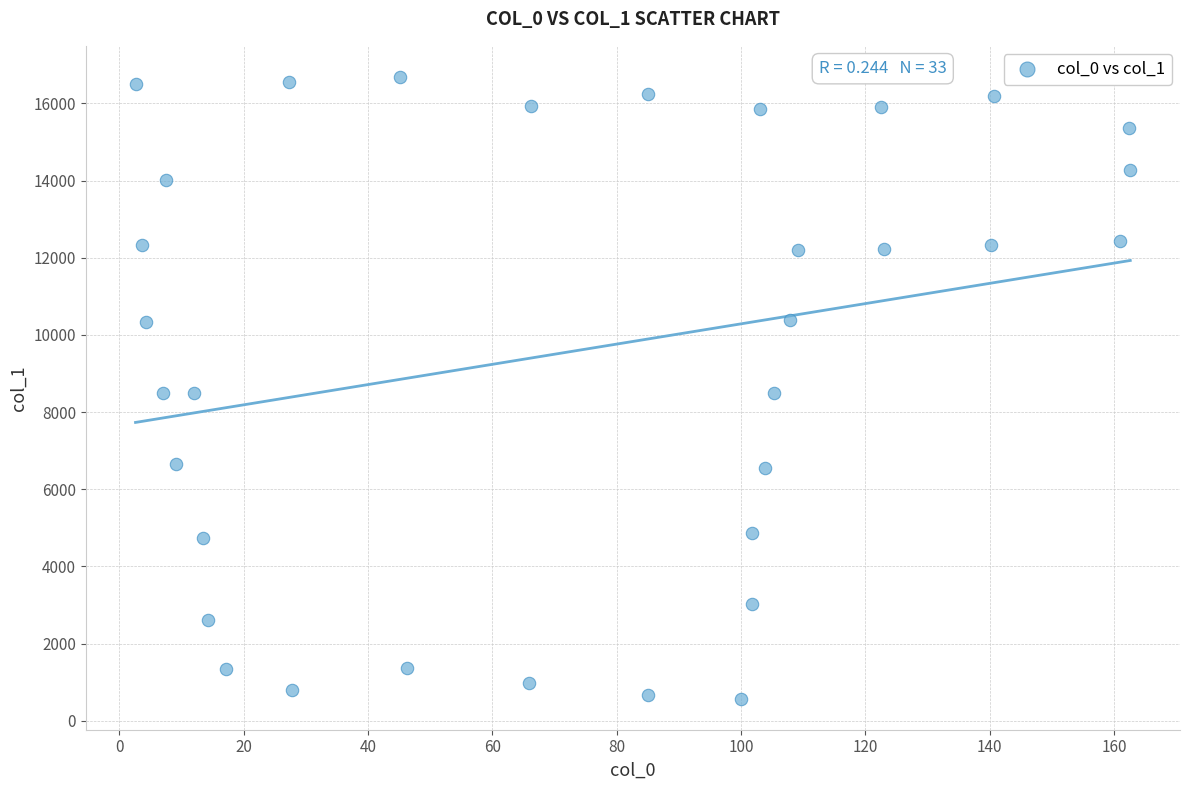

What is the range of X values (max minus min)?

160.0